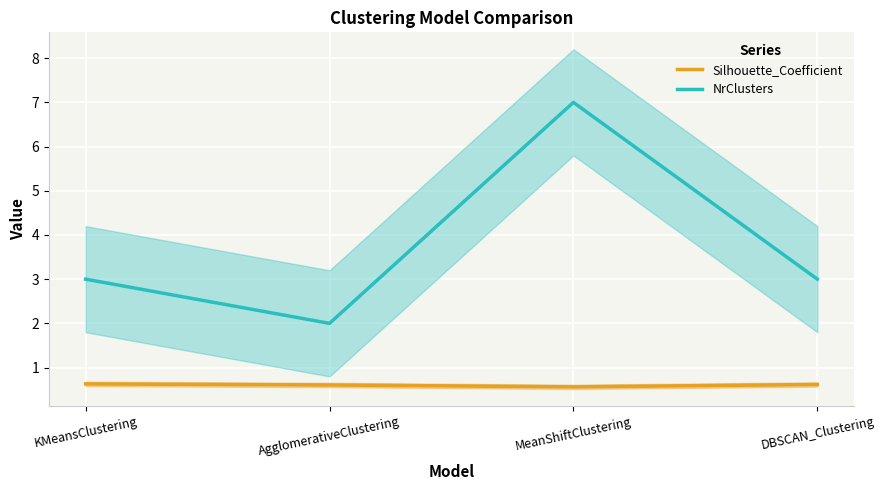

What are all the series names shown in the legend?

Silhouette_Coefficient, NrClusters